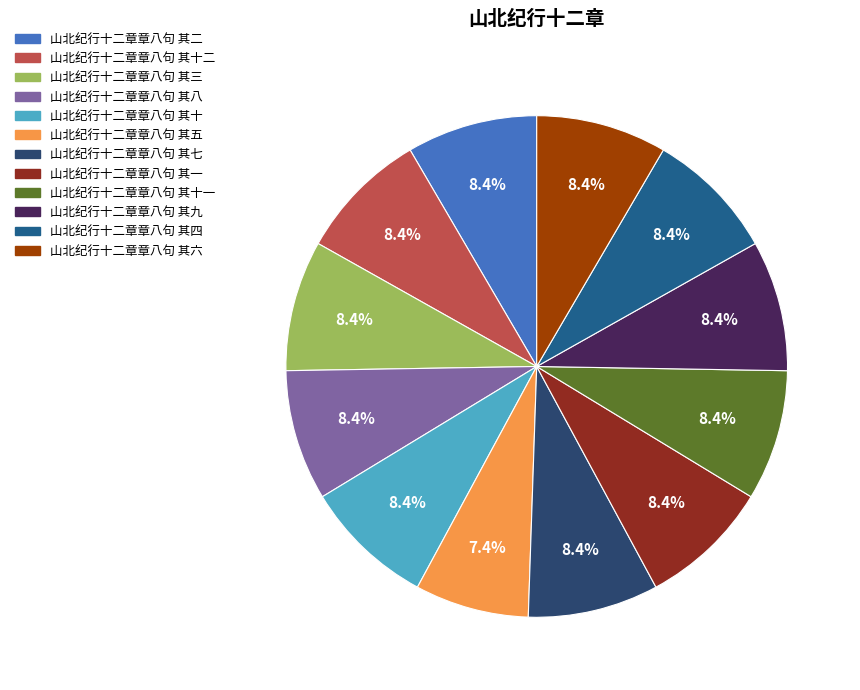

Approximately how many times larger is the value at 山北纪行十二章章八句 其六 compared to 山北纪行十二章章八句 其一?

1.0